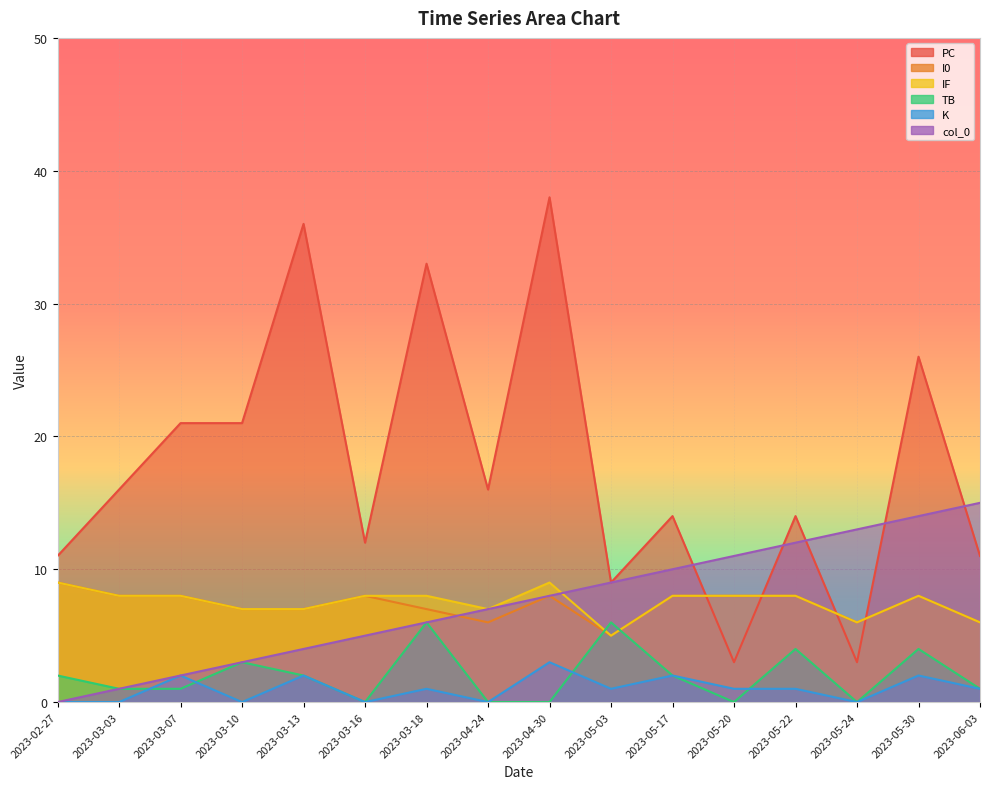

Reading right to left, list all the values displayed in this chart.

PC: 2023-06-03=11	2023-05-30=26	2023-05-24=3	2023-05-22=14	2023-05-20=3	2023-05-17=14	2023-05-03=9	2023-04-30=38	2023-04-24=16	2023-03-18=33	2023-03-16=12	2023-03-13=36	2023-03-10=21	2023-03-07=21	2023-03-03=16	2023-02-27=11
I0: 2023-06-03=6	2023-05-30=8	2023-05-24=6	2023-05-22=8	2023-05-20=8	2023-05-17=8	2023-05-03=5	2023-04-30=8	2023-04-24=6	2023-03-18=7	2023-03-16=8	2023-03-13=7	2023-03-10=7	2023-03-07=8	2023-03-03=8	2023-02-27=9
IF: 2023-06-03=6	2023-05-30=8	2023-05-24=6	2023-05-22=8	2023-05-20=8	2023-05-17=8	2023-05-03=5	2023-04-30=9	2023-04-24=7	2023-03-18=8	2023-03-16=8	2023-03-13=7	2023-03-10=7	2023-03-07=8	2023-03-03=8	2023-02-27=9
TB: 2023-06-03=1	2023-05-30=4	2023-05-24=0	2023-05-22=4	2023-05-20=0	2023-05-17=2	2023-05-03=6	2023-04-30=0	2023-04-24=0	2023-03-18=6	2023-03-16=0	2023-03-13=2	2023-03-10=3	2023-03-07=1	2023-03-03=1	2023-02-27=2
K: 2023-06-03=1	2023-05-30=2	2023-05-24=0	2023-05-22=1	2023-05-20=1	2023-05-17=2	2023-05-03=1	2023-04-30=3	2023-04-24=0	2023-03-18=1	2023-03-16=0	2023-03-13=2	2023-03-10=0	2023-03-07=2	2023-03-03=0	2023-02-27=0
col_0: 2023-06-03=15	2023-05-30=14	2023-05-24=13	2023-05-22=12	2023-05-20=11	2023-05-17=10	2023-05-03=9	2023-04-30=8	2023-04-24=7	2023-03-18=6	2023-03-16=5	2023-03-13=4	2023-03-10=3	2023-03-07=2	2023-03-03=1	2023-02-27=0